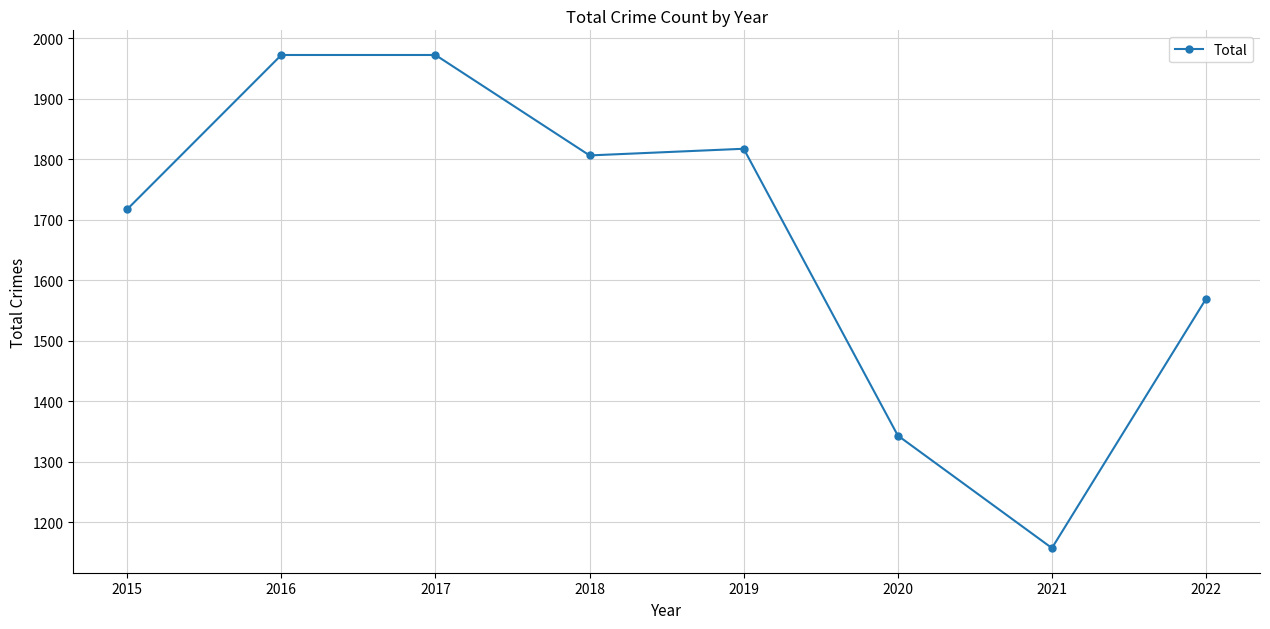

The chart shows a value of 371 at 2019. True or false?

False